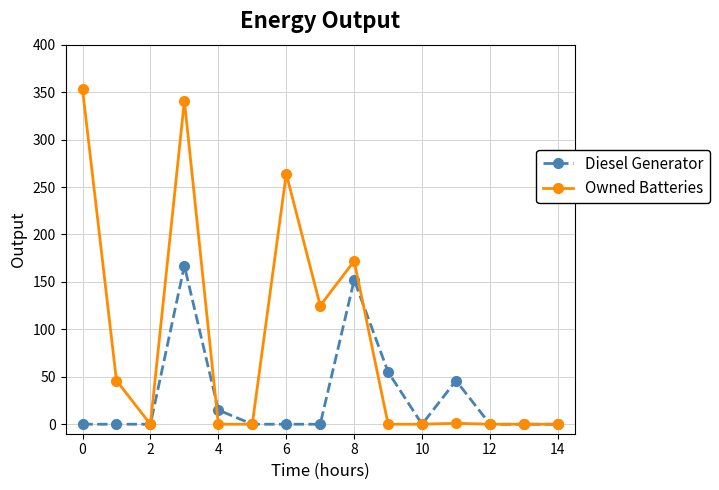

What is the maximum value shown in the chart?

353